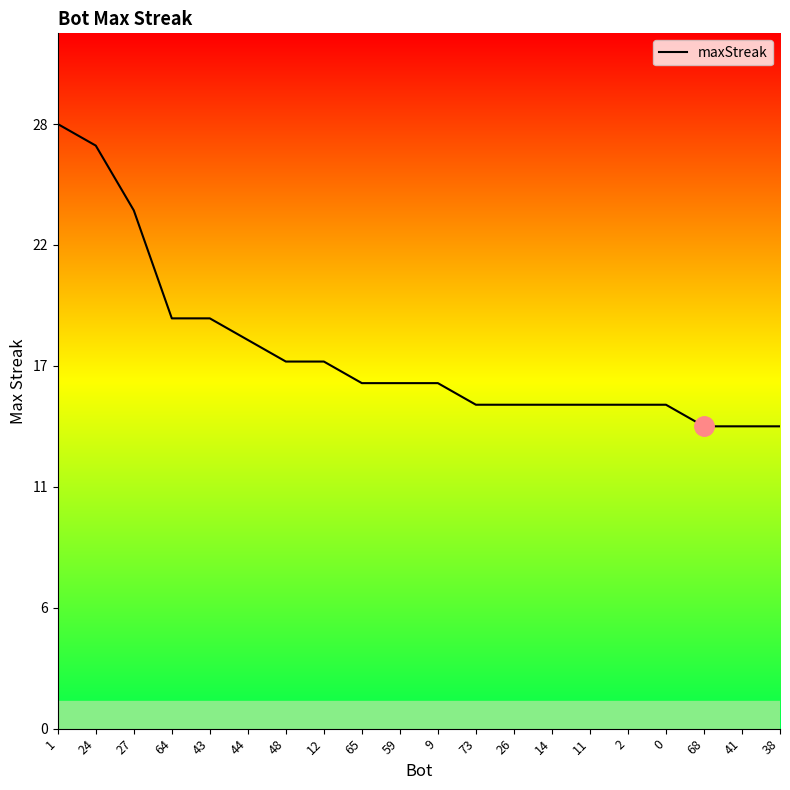

Is this an area chart (filled region under the line)?

Yes